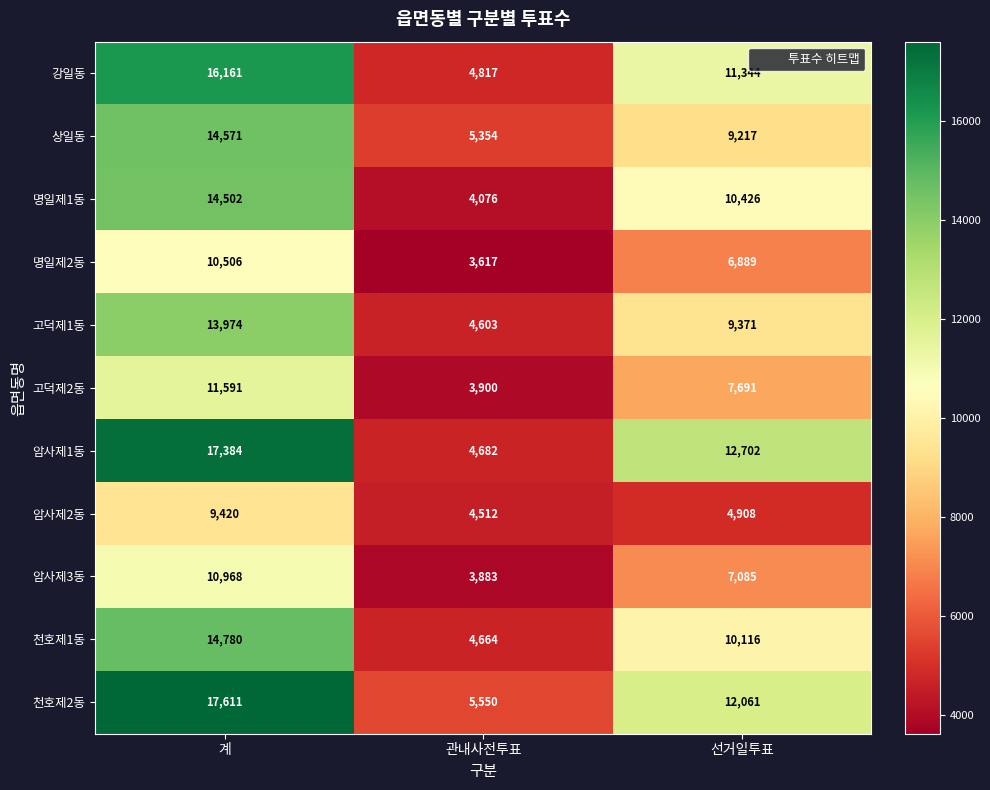

Rank the series by their maximum value, from highest to lowest.

천호제2동, 암사제1동, 강일동, 천호제1동, 상일동, 명일제1동, 고덕제1동, 고덕제2동, 암사제3동, 명일제2동, 암사제2동